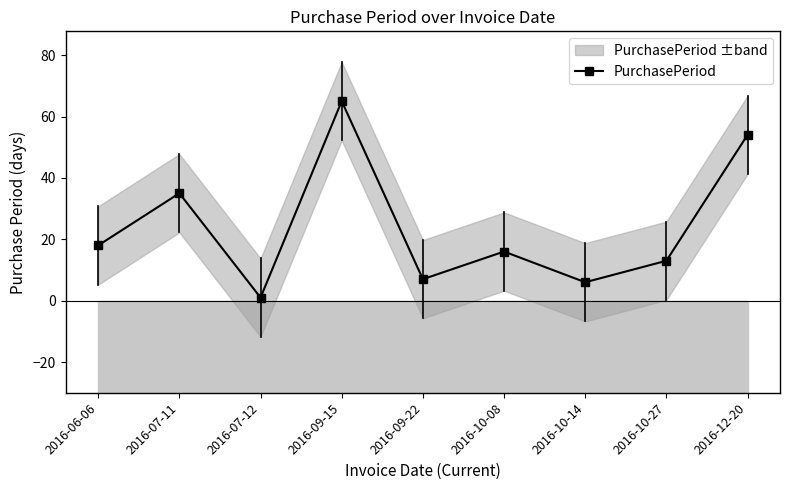

At which category does the chart reach its minimum across all series?

2016-07-12